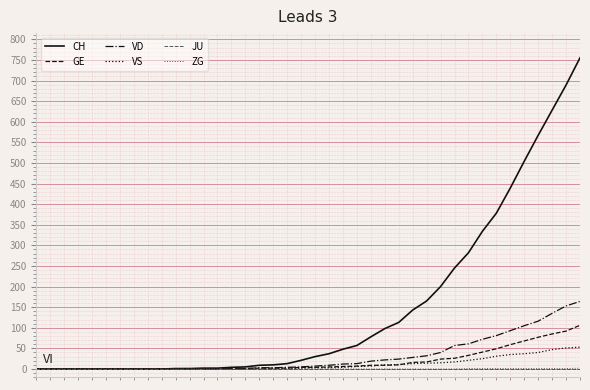

Which series has the largest total across all categories?

CH